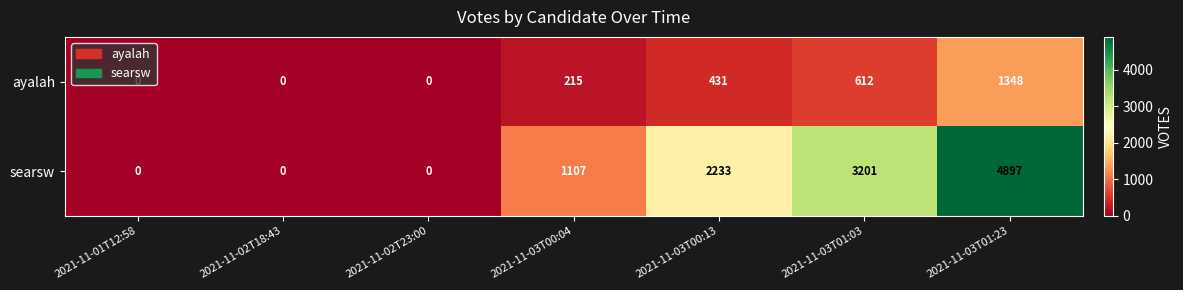

What is the approximate value of ayalah at 2021-11-03T01:23, to the nearest 100?

1300